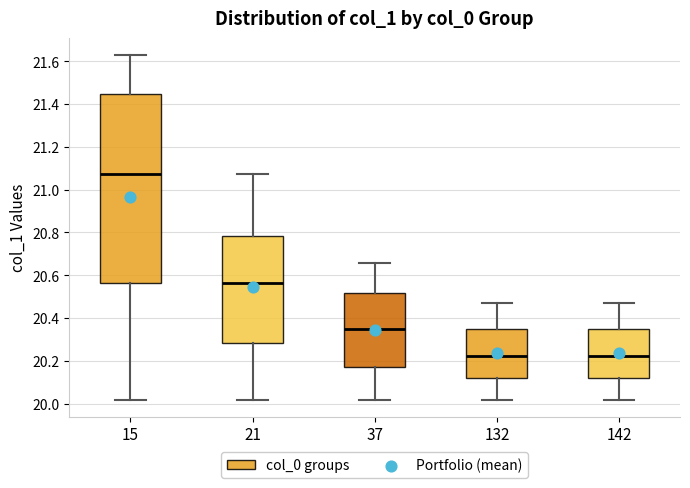

Reading left to right, read every box against the y-axis: the position of its median line, the range the box covers, and the ends of its whiskers. The values are not printed on the chart, so give them approximately, as read against the axis.

15: median 21.08, box 20.56 to 21.44, whiskers 20.02 to 21.62
21: median 20.56, box 20.28 to 20.78, whiskers 20.02 to 21.08
37: median 20.34, box 20.18 to 20.52, whiskers 20.02 to 20.66
132: median 20.22, box 20.12 to 20.34, whiskers 20.02 to 20.48
142: median 20.22, box 20.12 to 20.34, whiskers 20.02 to 20.48